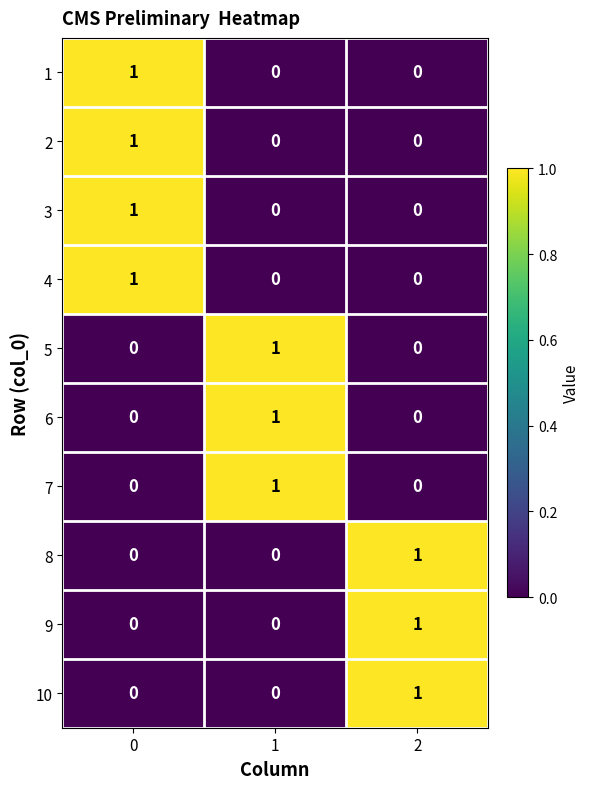

Is it true that 5 equals 2 at 1?

False